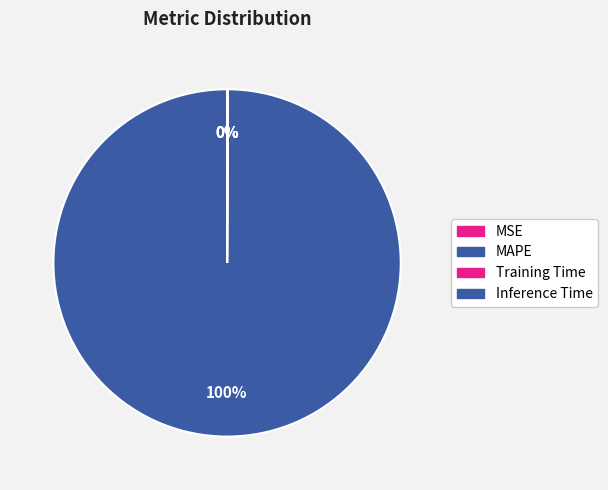

Which has a higher value, MAPE or Training Time?

MAPE